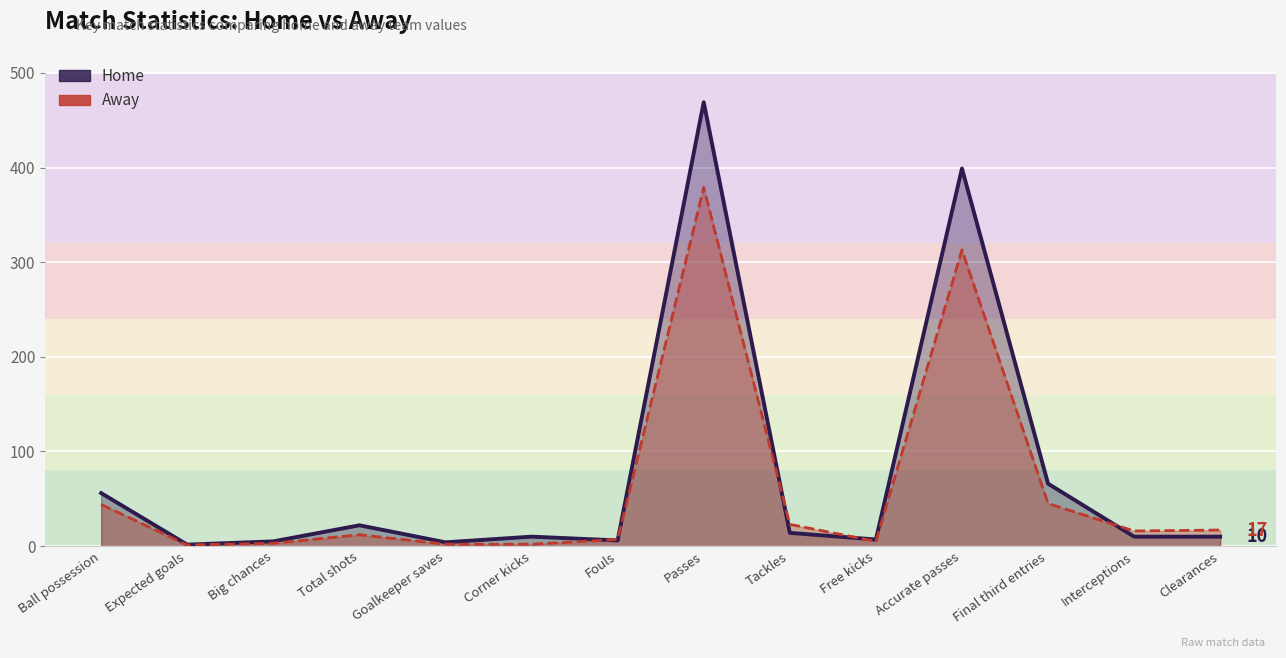

What position from the right is Passes?

7